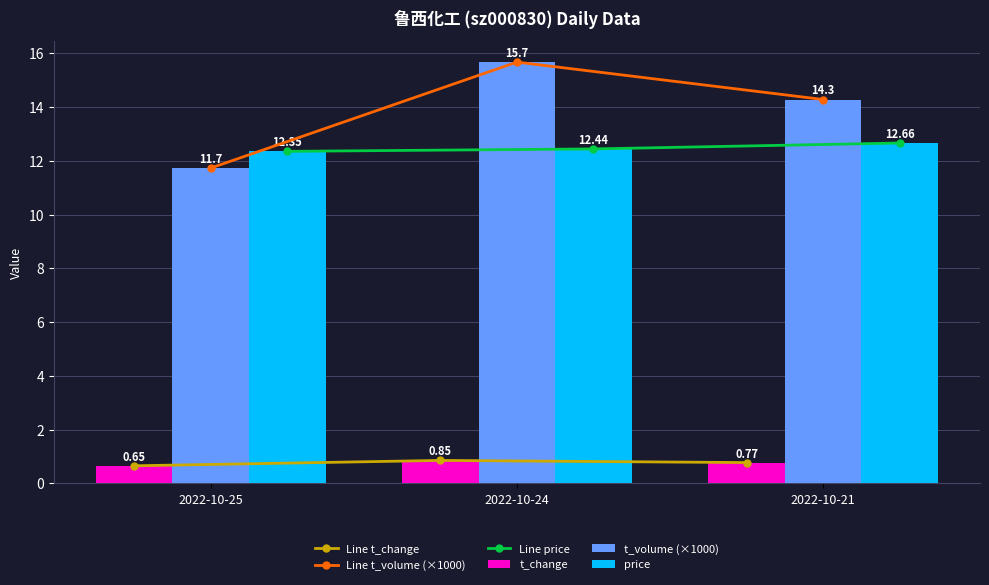

The value of price at 2022-10-25 is 12.3. True or false?

True